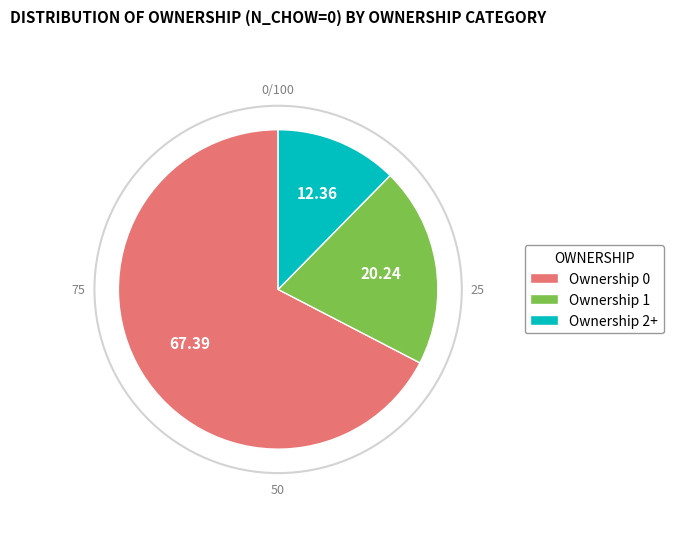

Do Ownership 2+ and Ownership 1 together represent more than half of the pie?

No